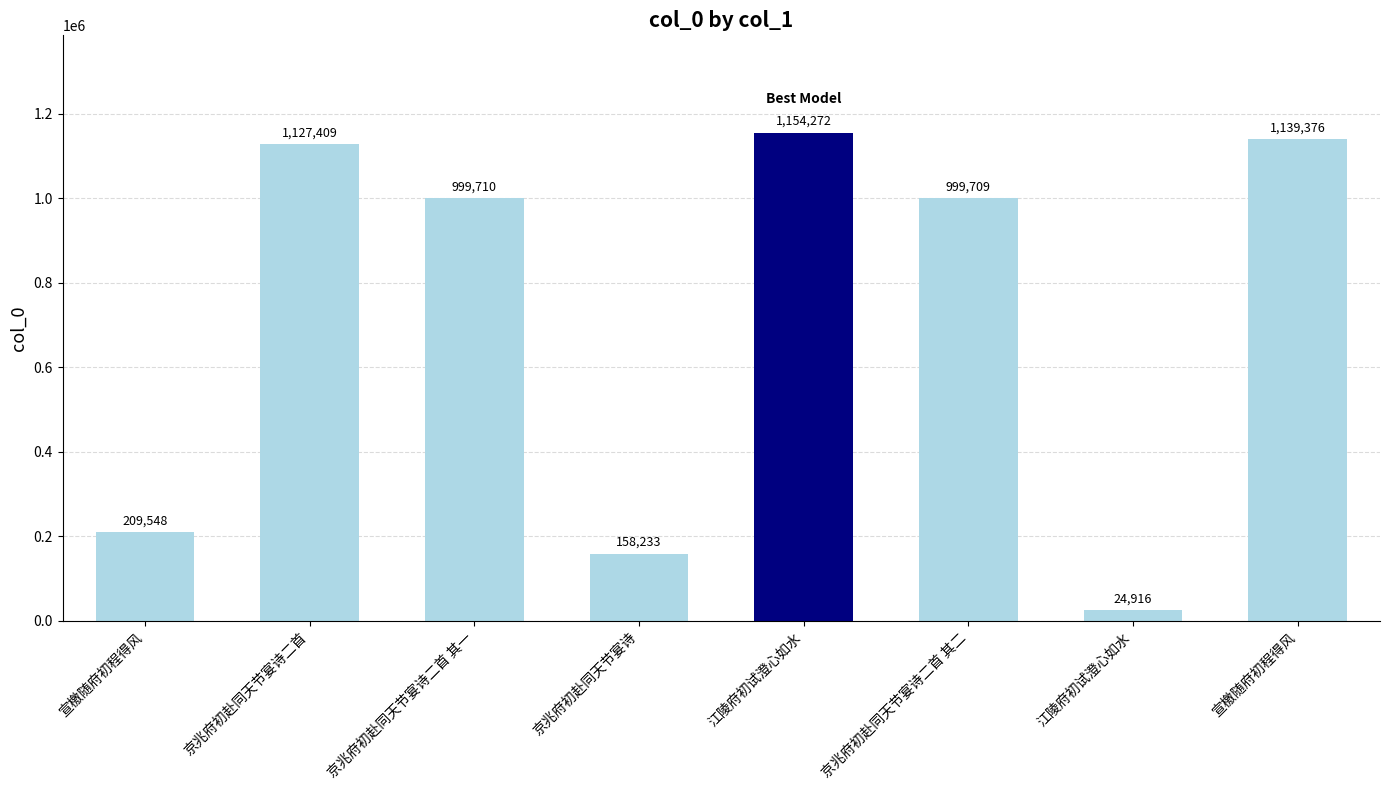

How many bars are there in total?

8